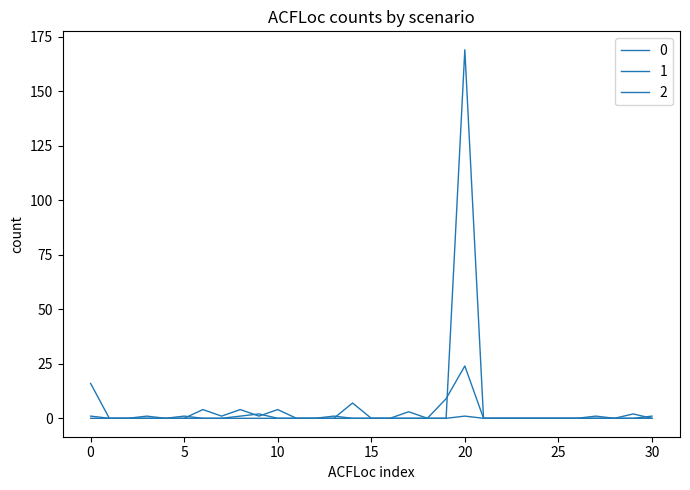

Which category has the lowest value in the 0 series?

1